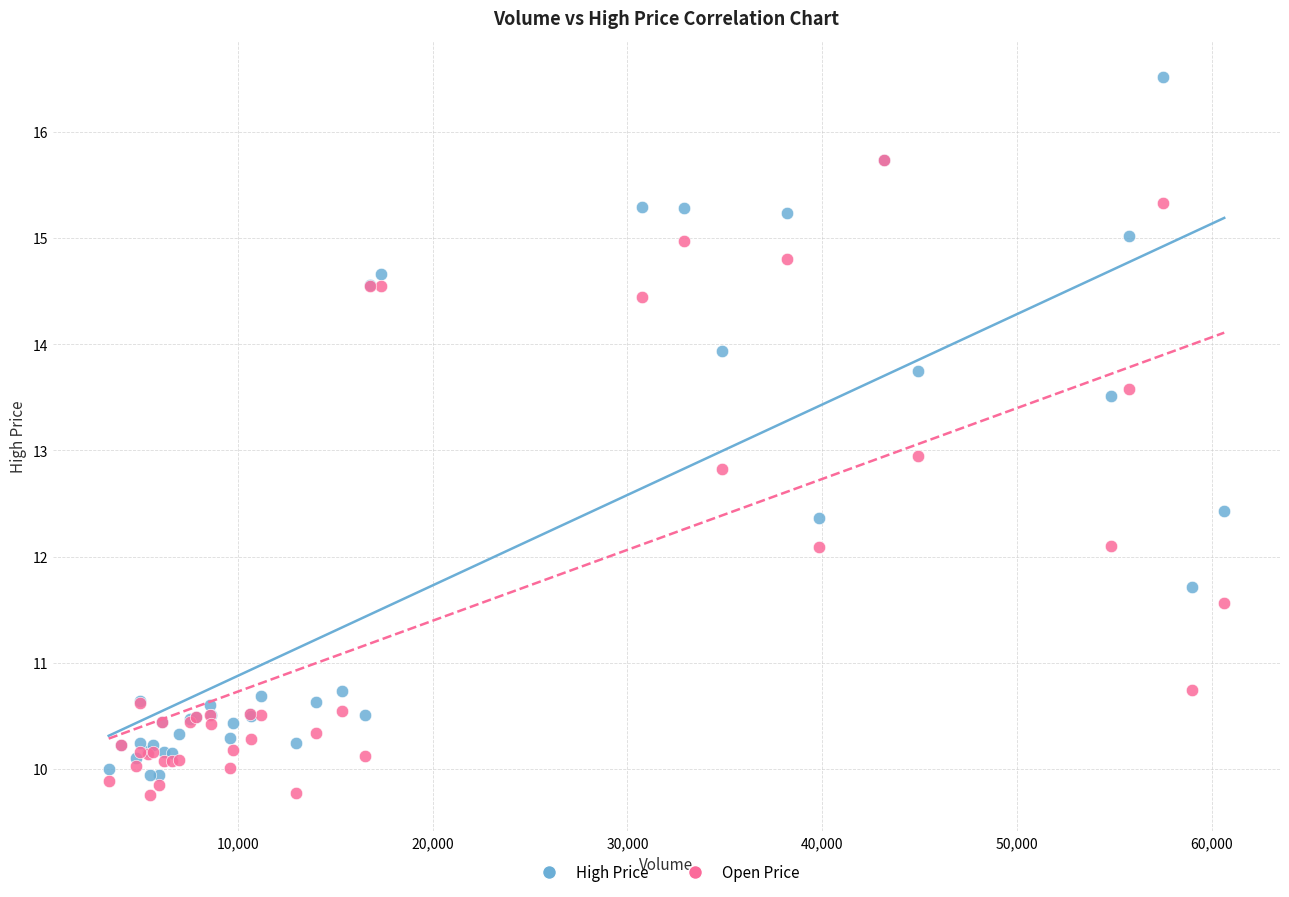

Which series has the largest Y range (max minus min)?

High Price